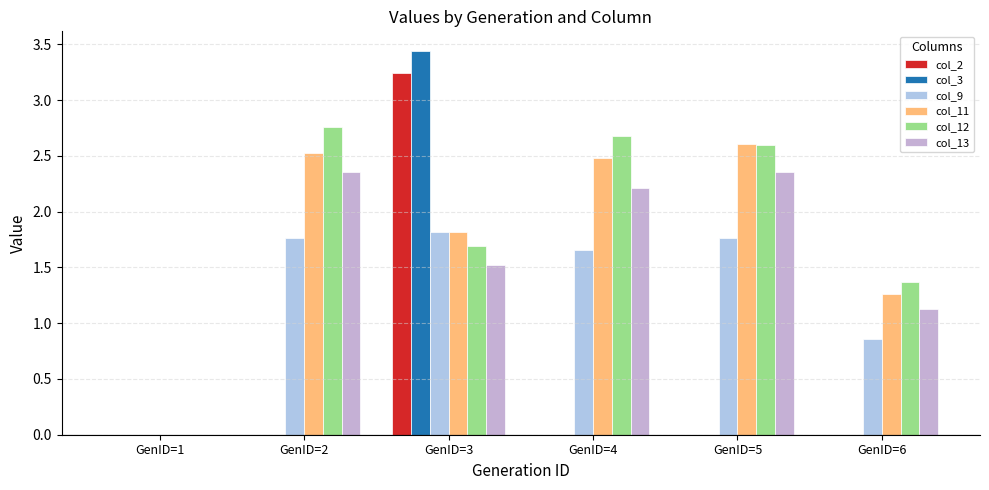

Does the chart contain stacked bars?

No